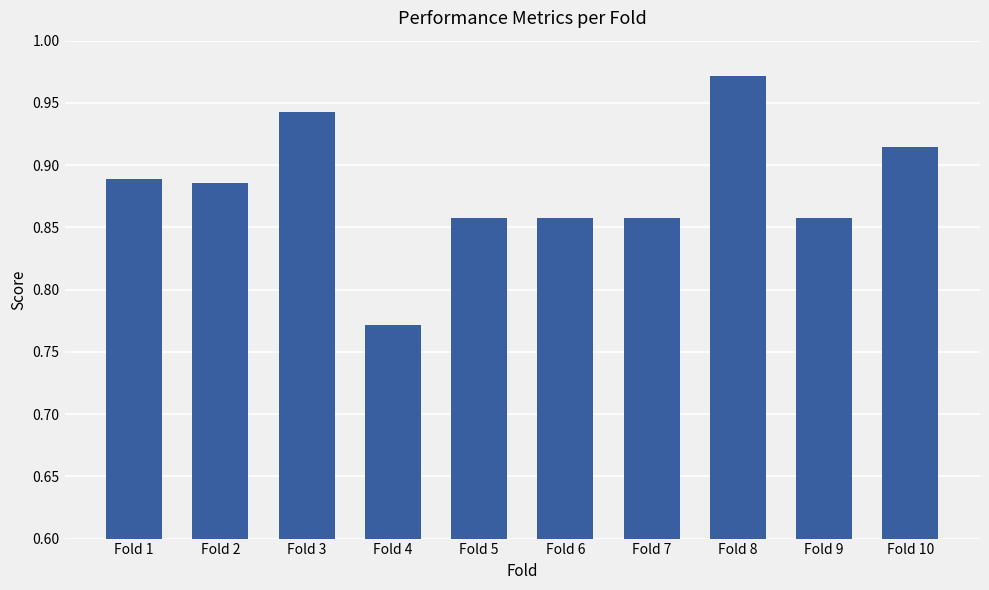

What is the sum of all values?

8.8